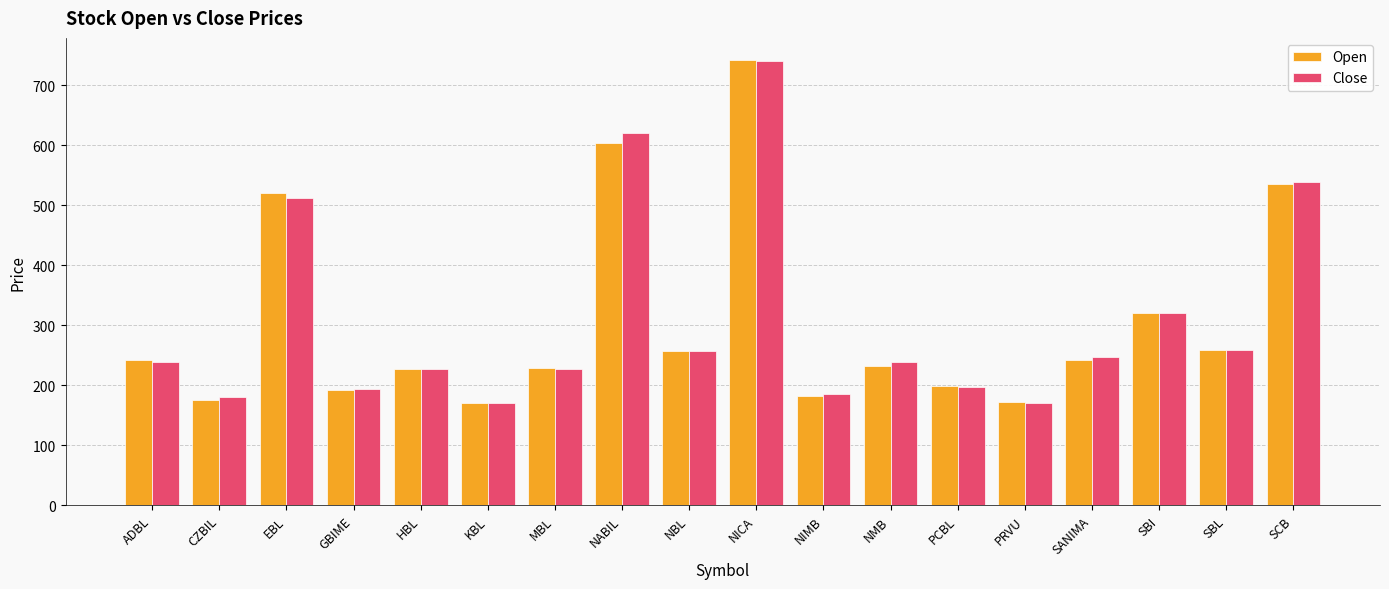

What is the label of the 6th bar from the left?

KBL